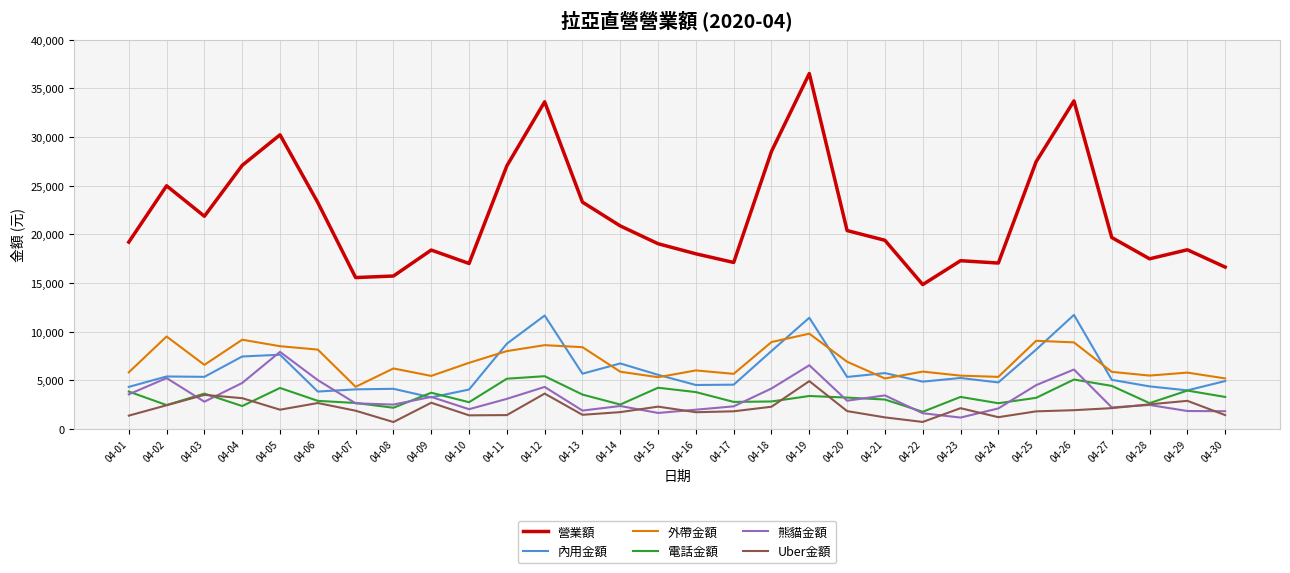

How many distinct data groups are displayed?

6